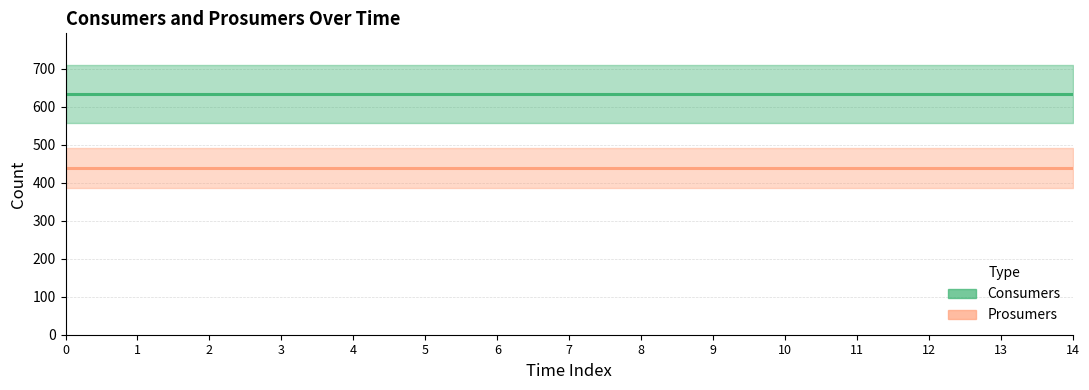

What is the highest value of the Consumers series?

635